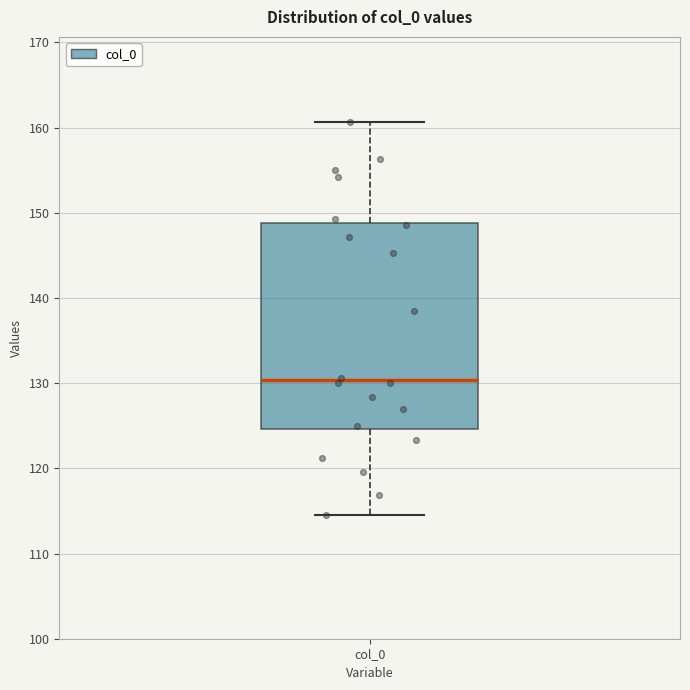

Where does the lower whisker of the box for col_0 end on the y-axis? The values are not printed on the chart, so give them approximately, as read against the axis.

115